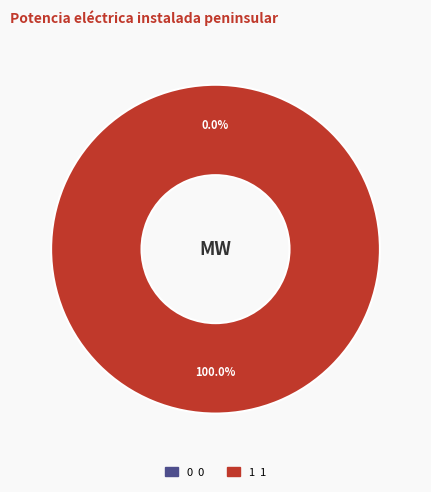

What percentage do 1 and 0 together represent?

100.0%